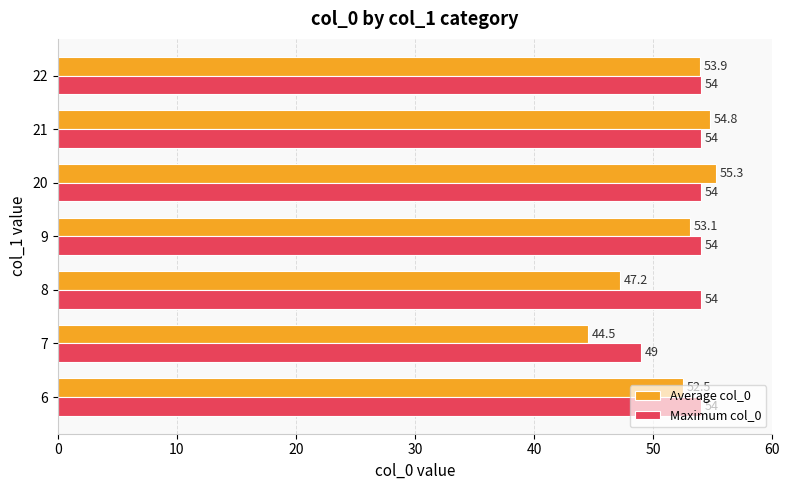

Which series changed the most between 7 and 8?

Maximum col_0